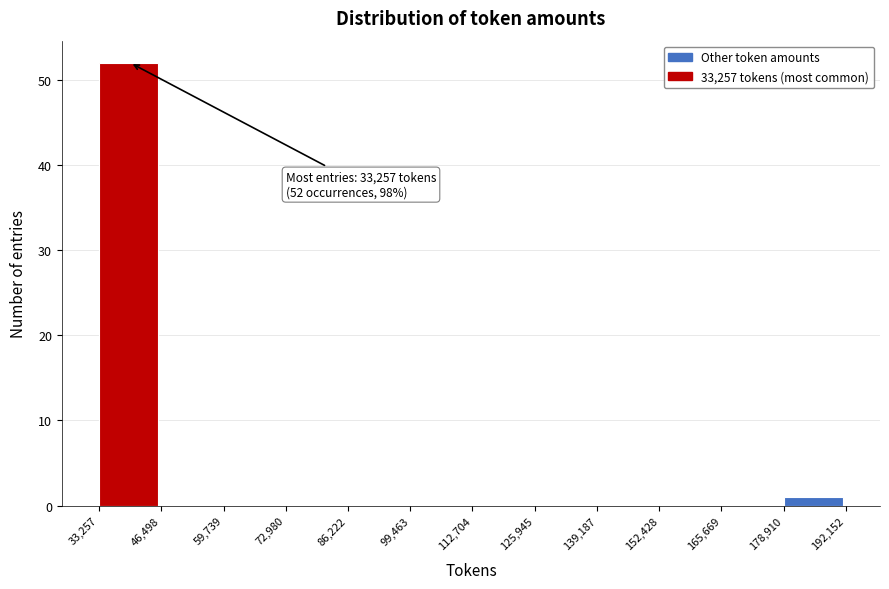

Which range on the x-axis has the tallest bar?

33,257 to 46,498